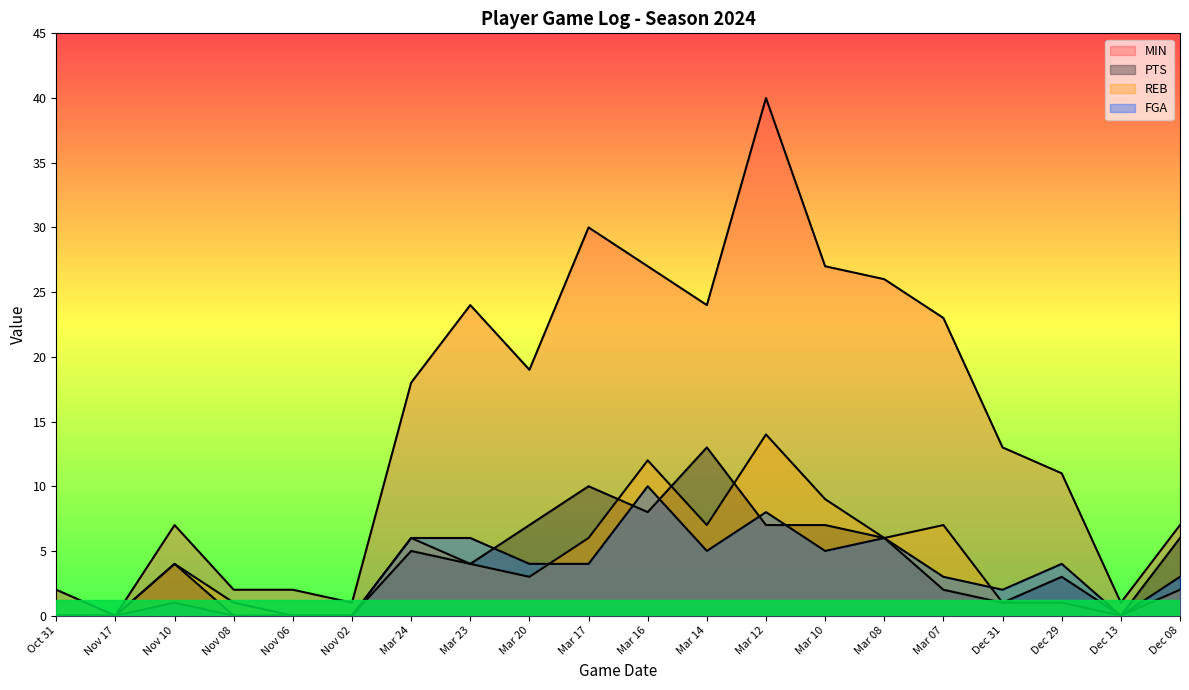

Which label corresponds to the largest value in the chart?

Mar 12